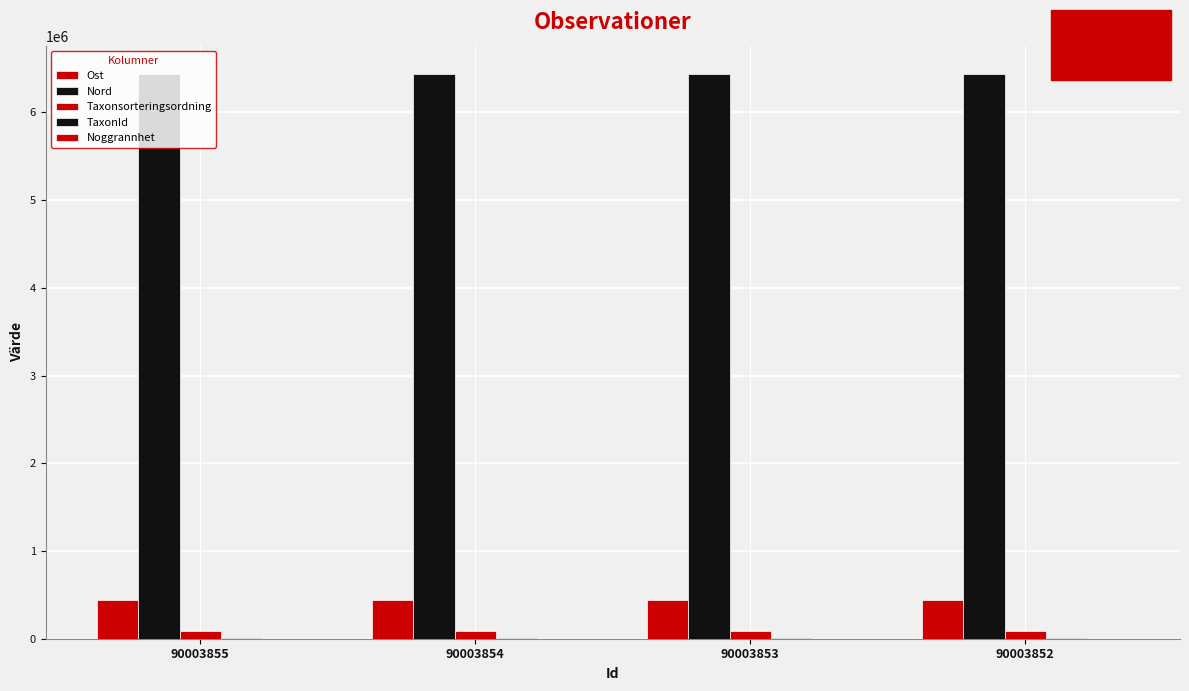

At which label is Ost closest to 445540?

90003854